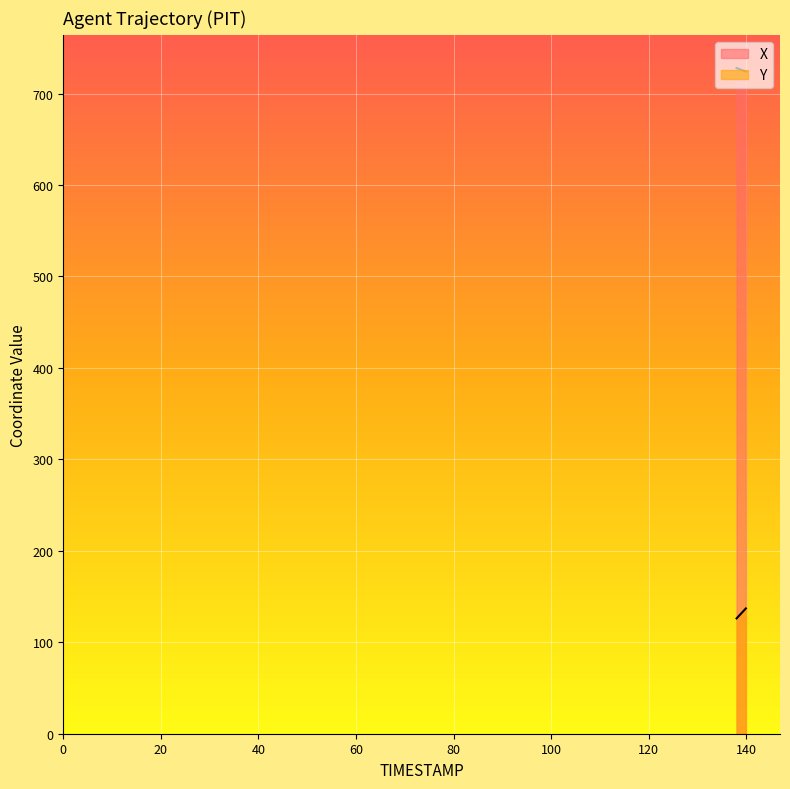

The value of Y at 139.0 is 131.8. True or false?

True